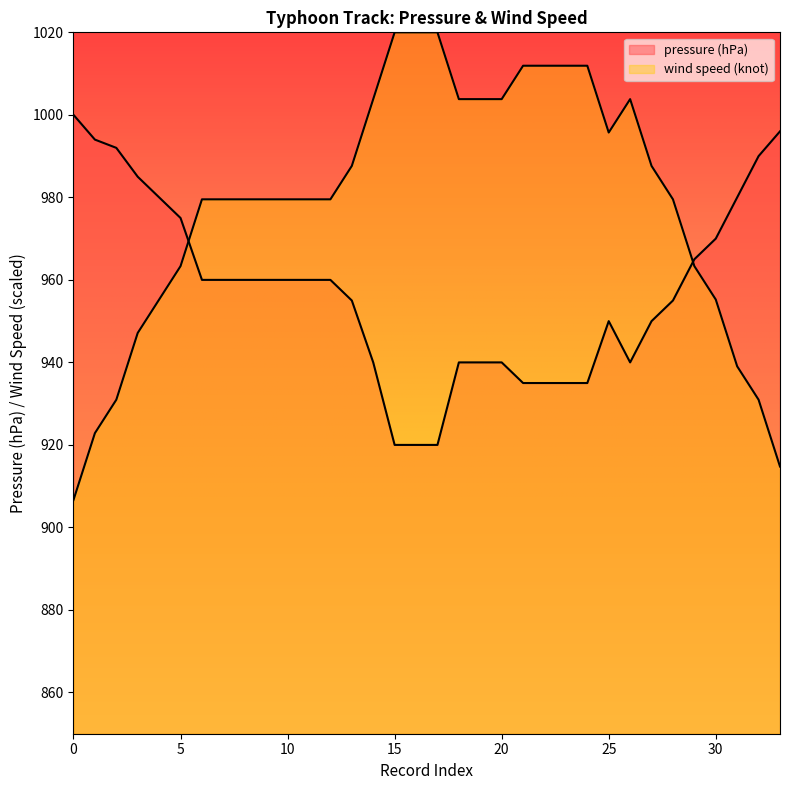

True or false: pressure (hPa) has a value of 950.0 at 25.

True